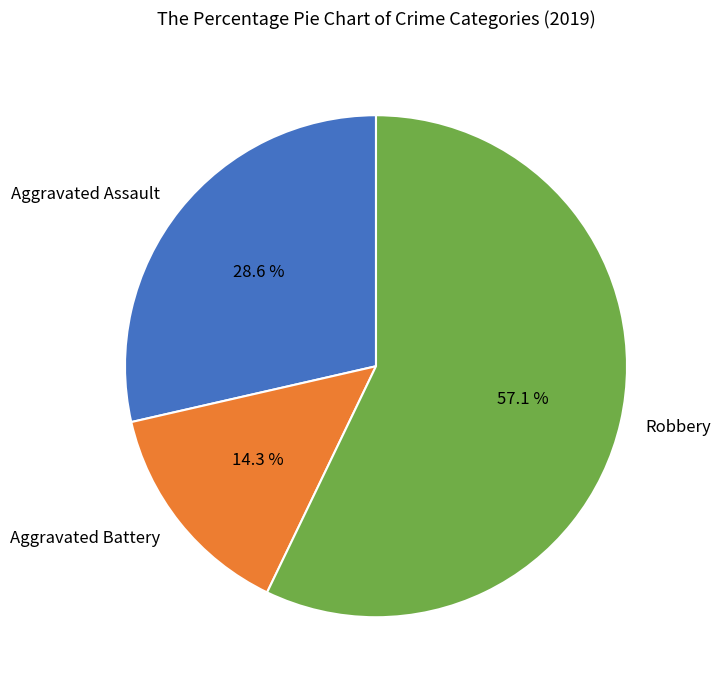

Which category has the smallest portion of the pie?

Aggravated Battery